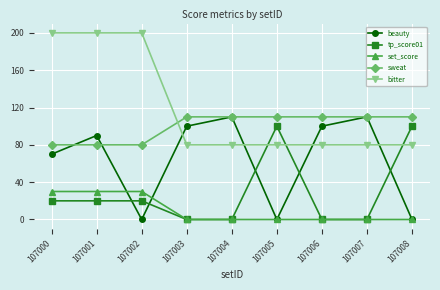

How many data points does each series have?

9